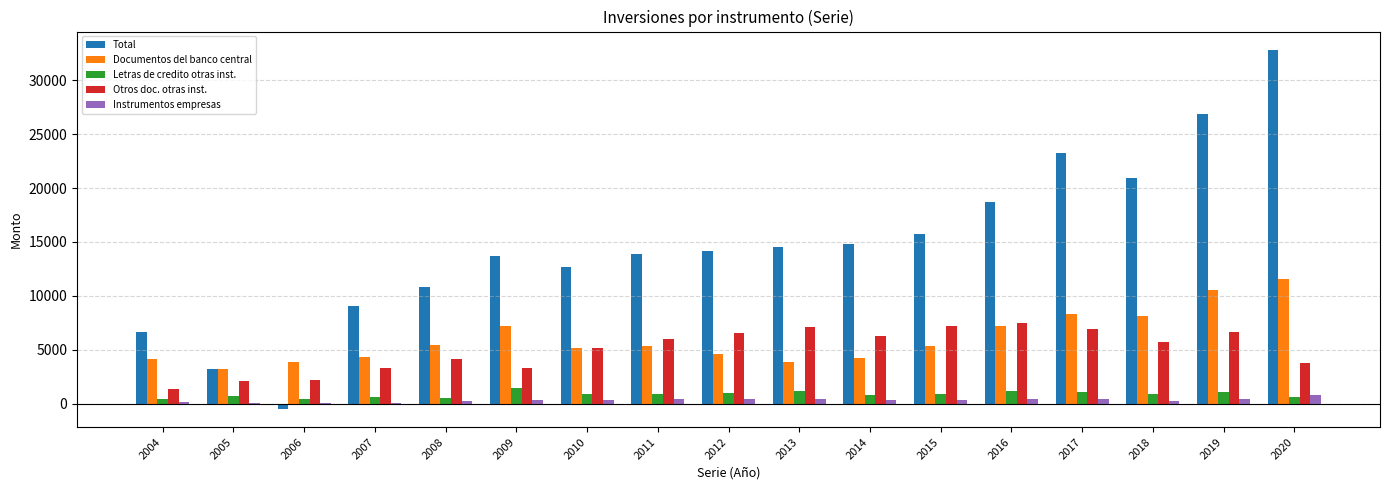

What is the sum of all Letras de credito otras inst. values?

14409